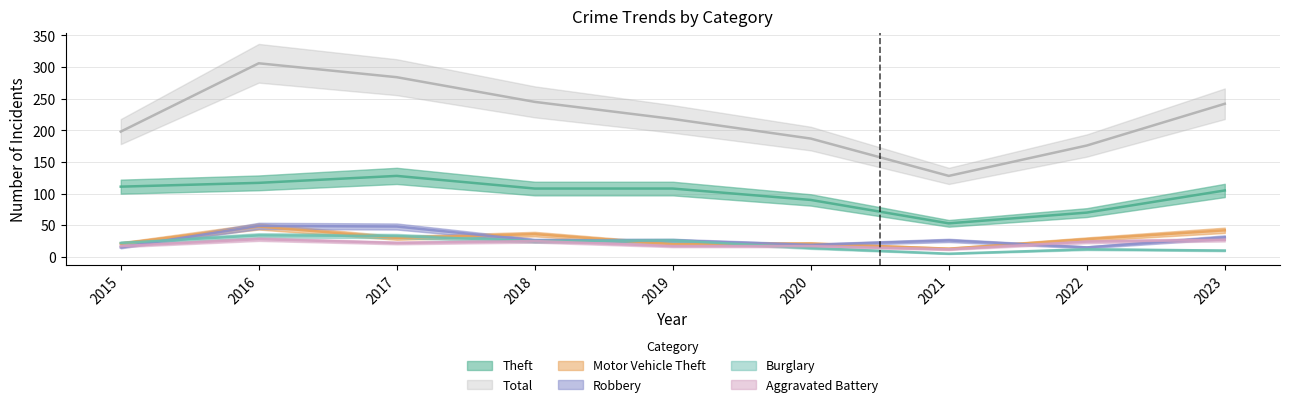

What is the sum of the Motor Vehicle Theft values at 2018 and 2023?

78